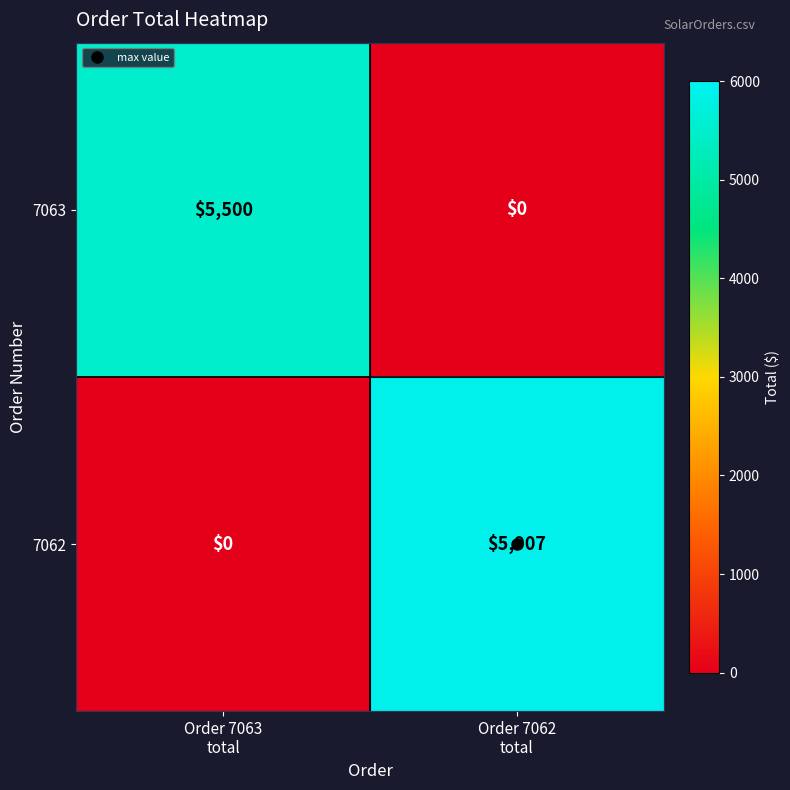

Which series has the largest range (max minus min)?

7062